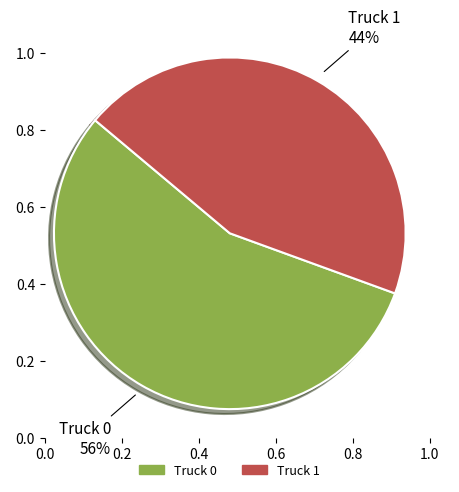

Is there any slice that represents more than half of the pie?

Yes